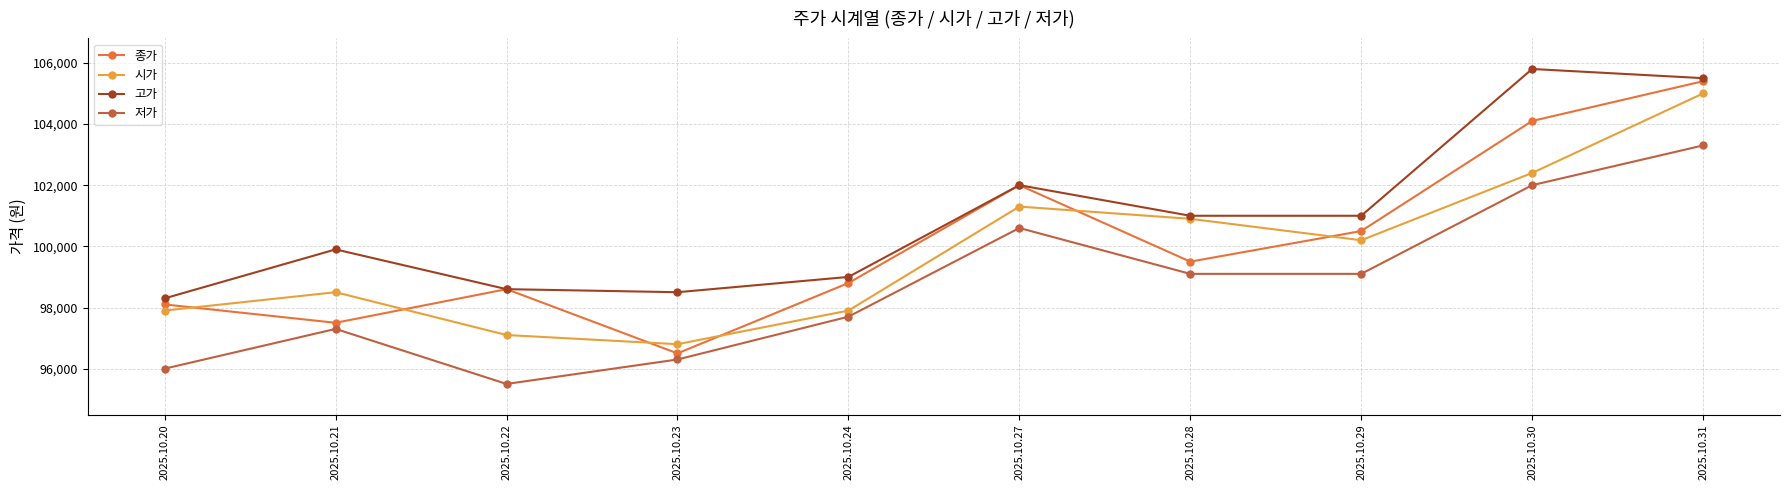

What is the sum of the 시가 values at 2025.10.23 and 2025.10.24?

194700